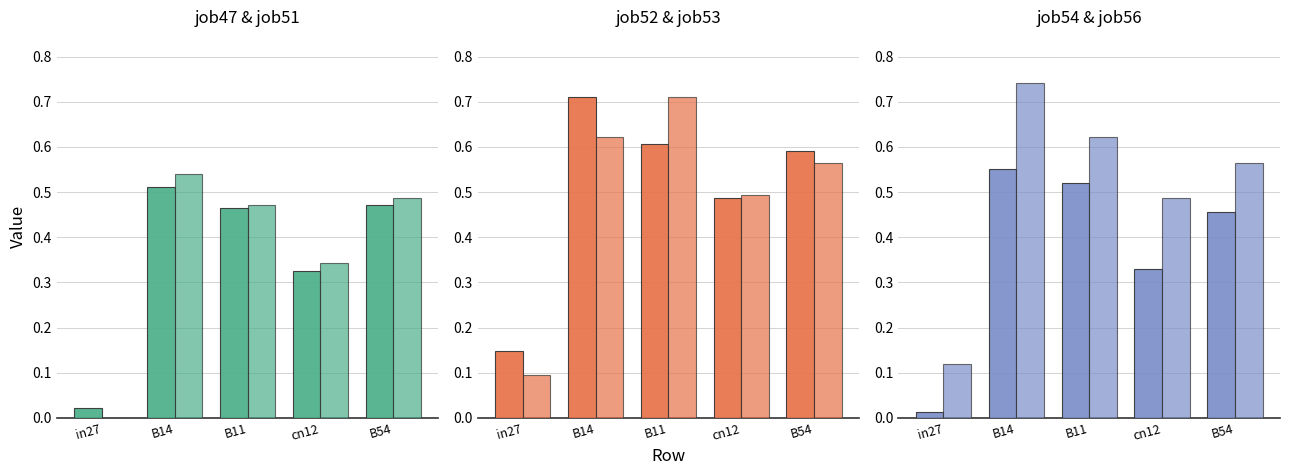

At which category is the sum across all series the highest?

B14